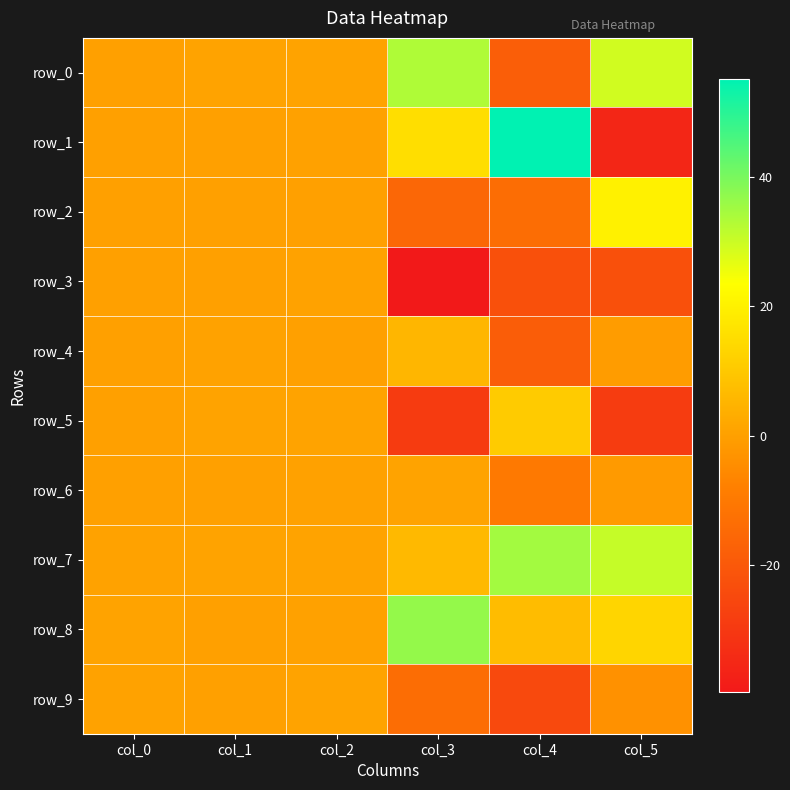

What is the spread (max minus min) of values at col_1?

0.8